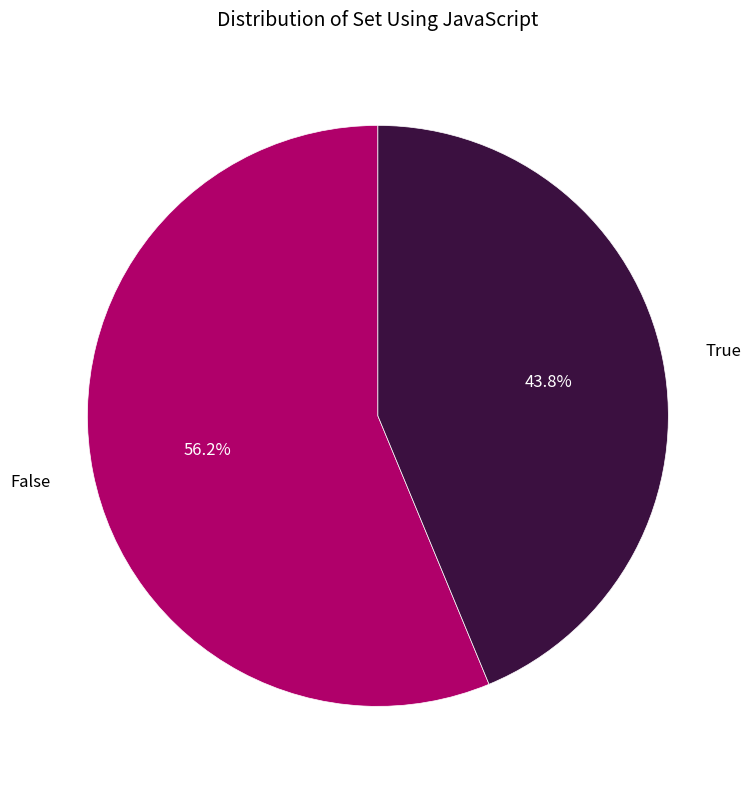

What is the majority slice?

False